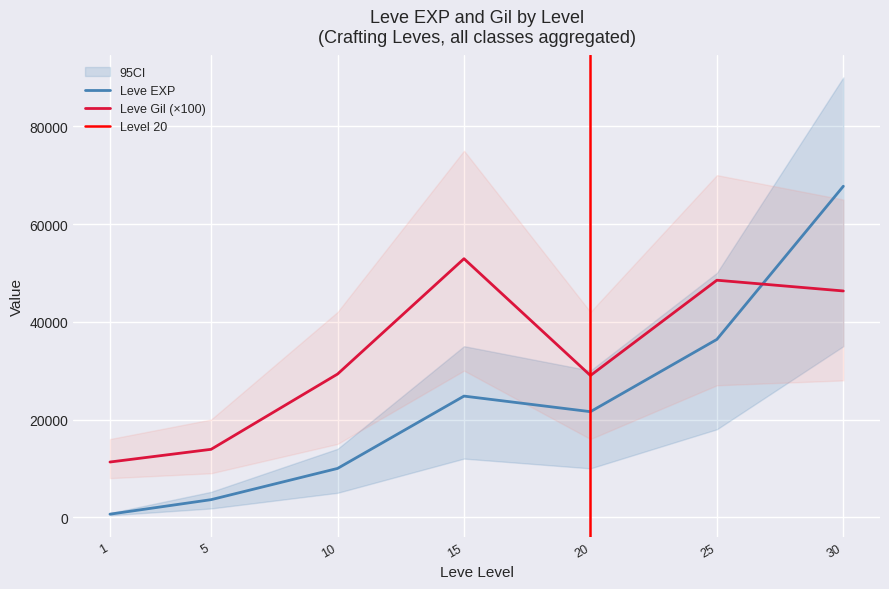

Reading left to right, extract all data points from this chart.

Leve EXP: 630	3600	9990	24790	21600	36390	67730
Leve Gil: 11300	13900	29300	52900	29000	48500	46300